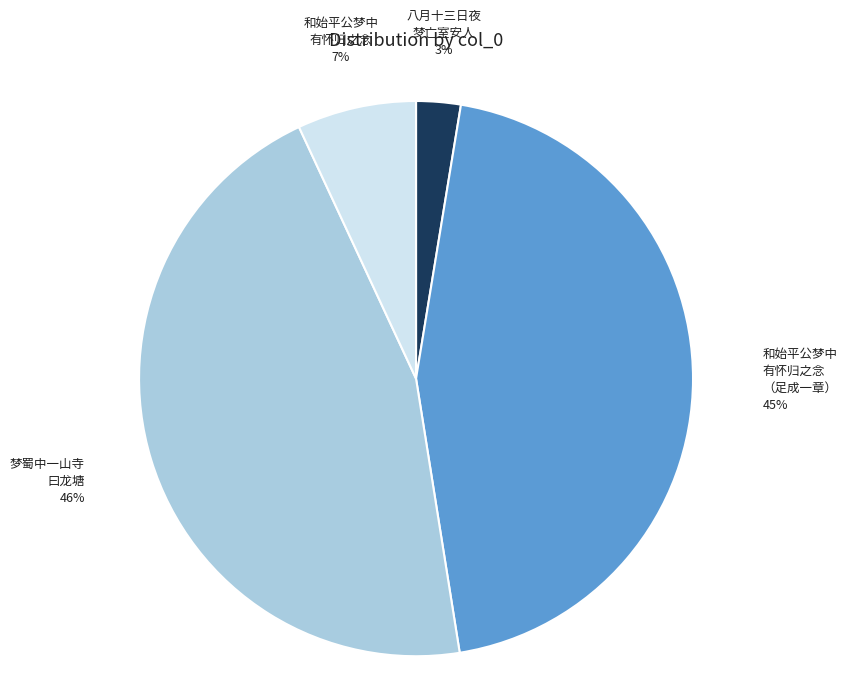

Does any single category account for the majority?

No